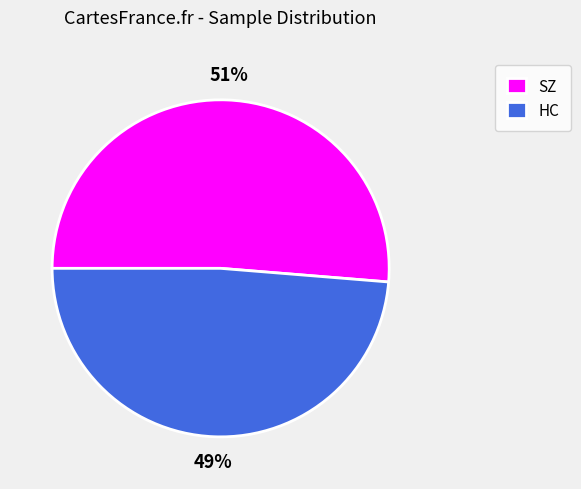

What percentage is the SZ slice, to the nearest percent?

51%